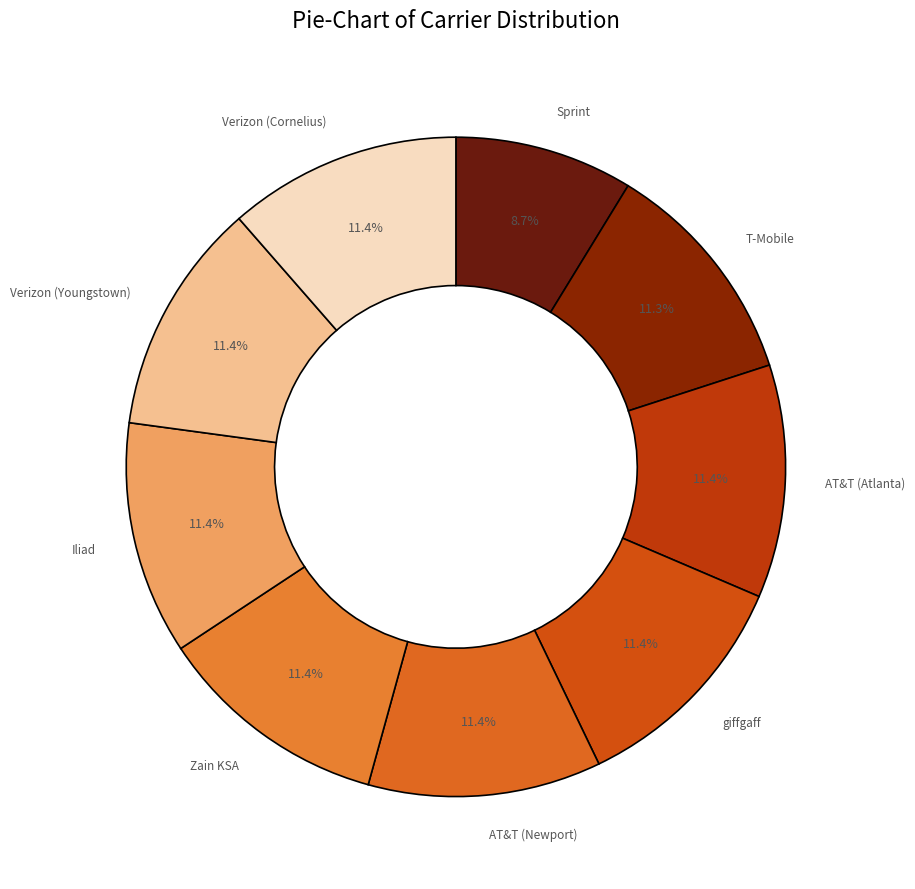

To the nearest percent, what portion does Verizon (Youngstown) represent?

11%